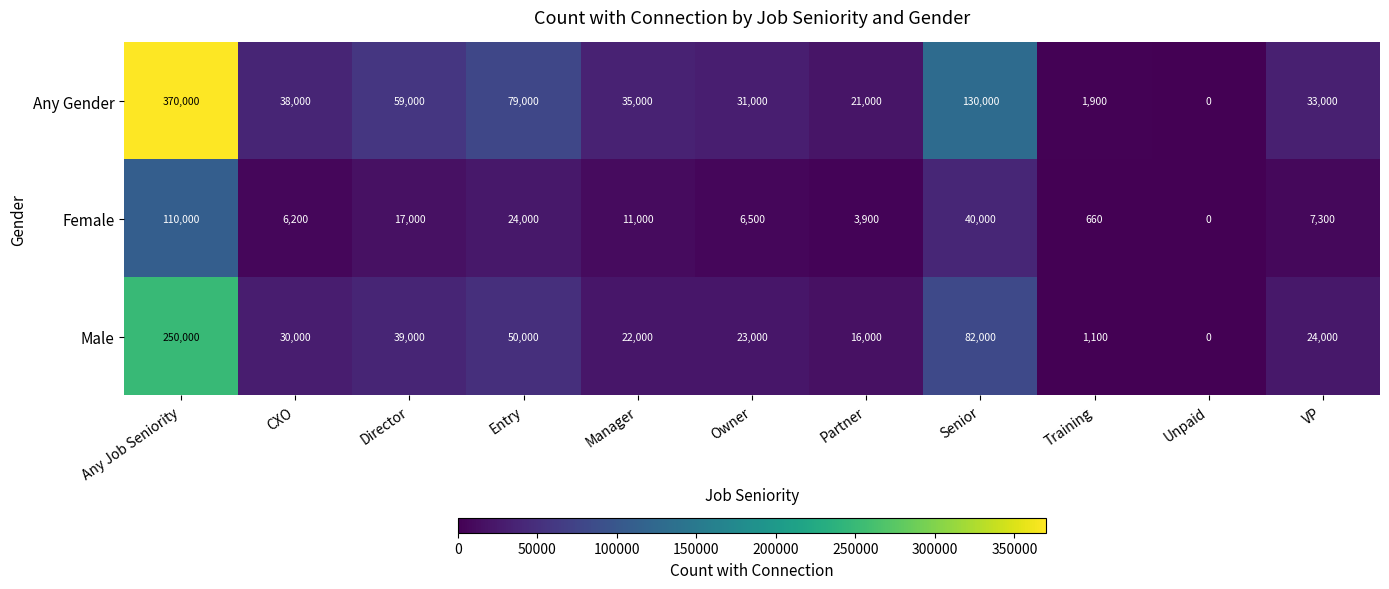

List the series in order of their overall mean, highest first.

Any Gender, Male, Female